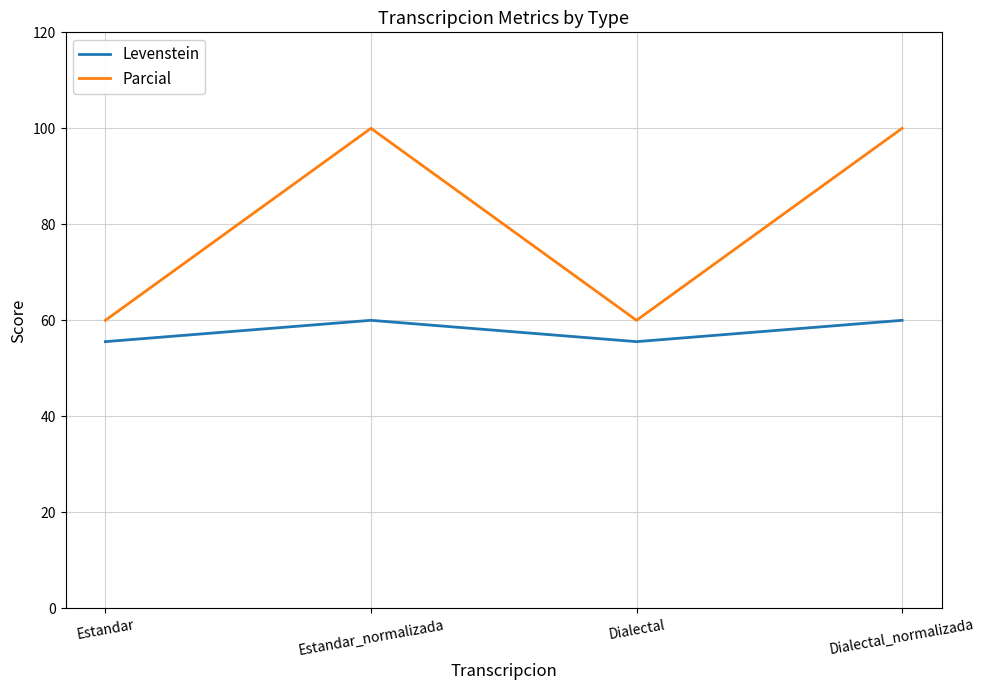

What is the maximum value for Parcial?

100.0